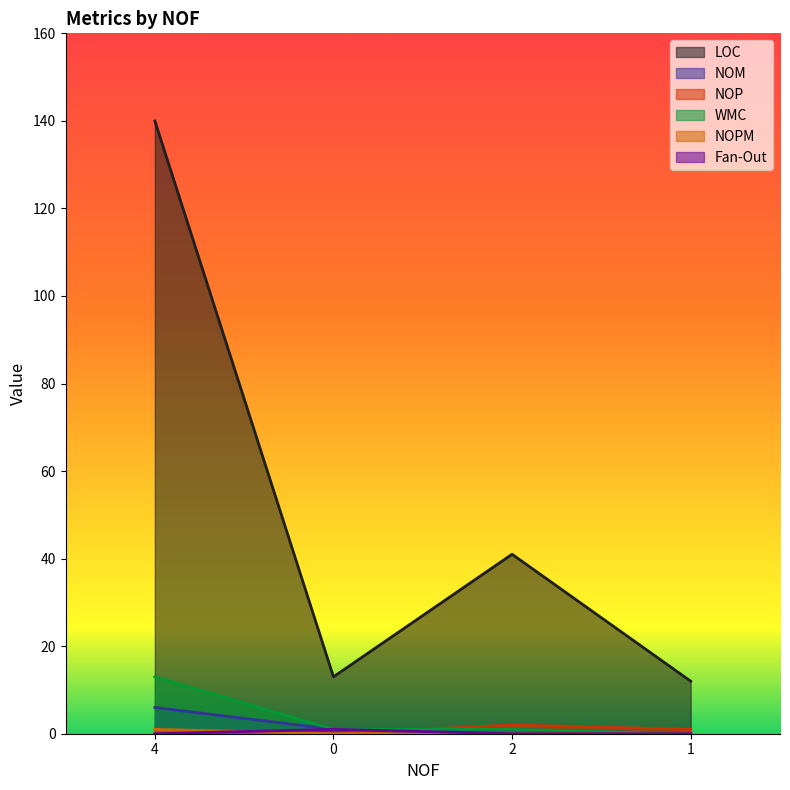

Reading left to right, what are all the values shown in this chart?

LOC: 140	13	41	12
NOM: 6	1	1	0
NOP: 0	0	2	1
WMC: 13	1	1	0
NOPM: 1	0	0	0
Fan-Out: 0	1	0	0